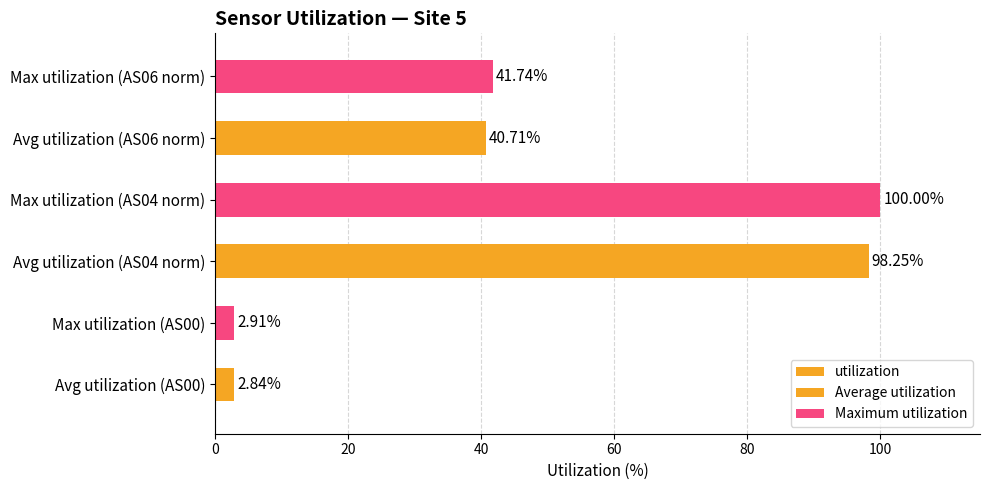

How many categories are shown in the chart?

6